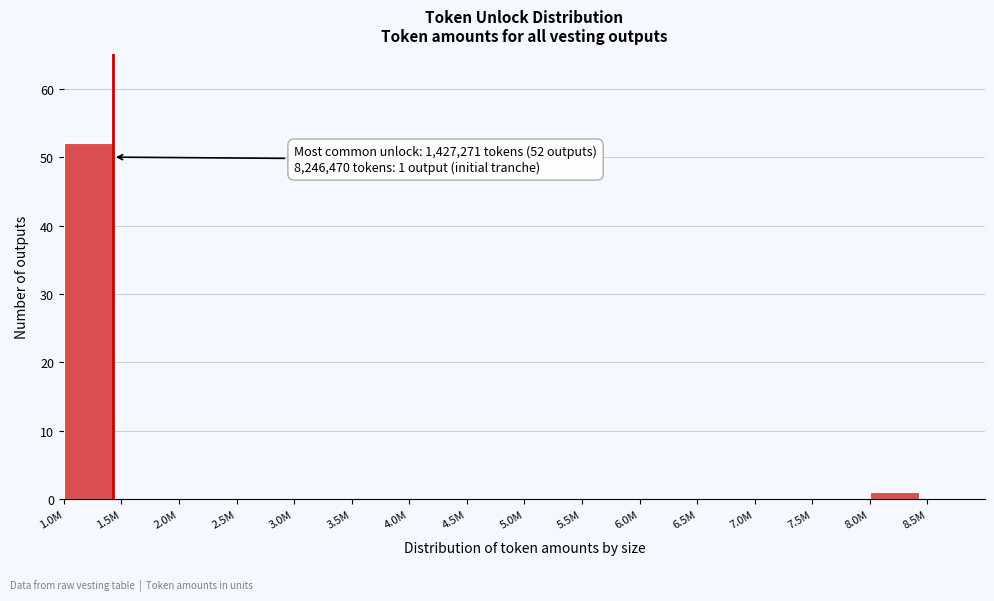

Reading right to left, transcribe all the data shown in this chart.

8.5M=0	8.0M=1	7.5M=0	7.0M=0	6.5M=0	6.0M=0	5.5M=0	5.0M=0	4.5M=0	4.0M=0	3.5M=0	3.0M=0	2.5M=0	2.0M=0	1.5M=0	1.0M=52